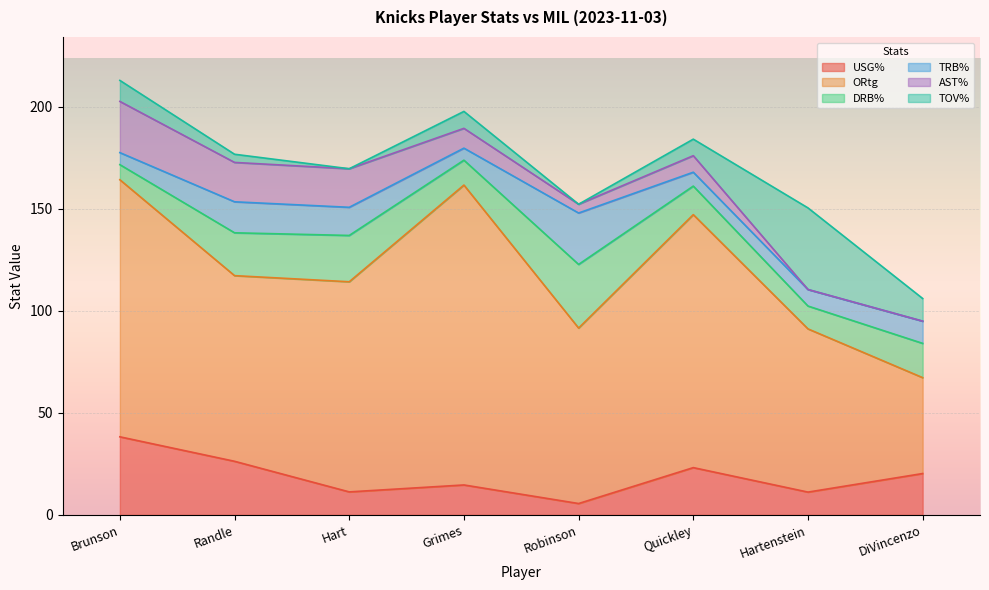

True or false: ORtg and USG% intersect in this chart.

False